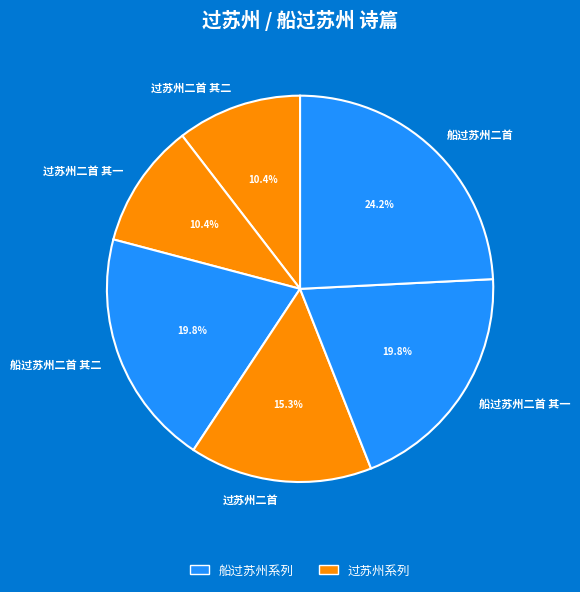

How much of the chart is everything except 过苏州二首 其二?

89.6%